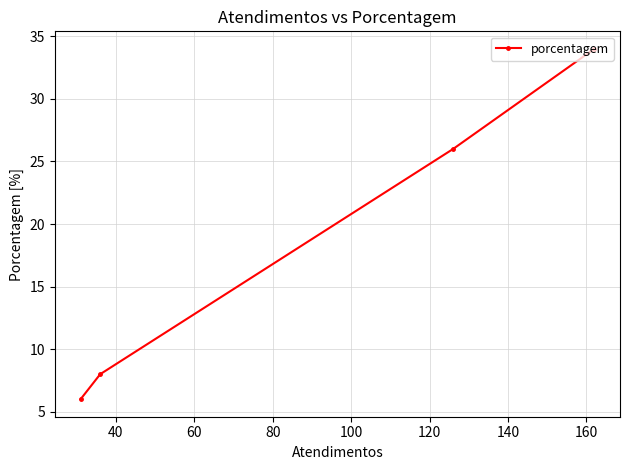

What is the greatest value displayed?

34